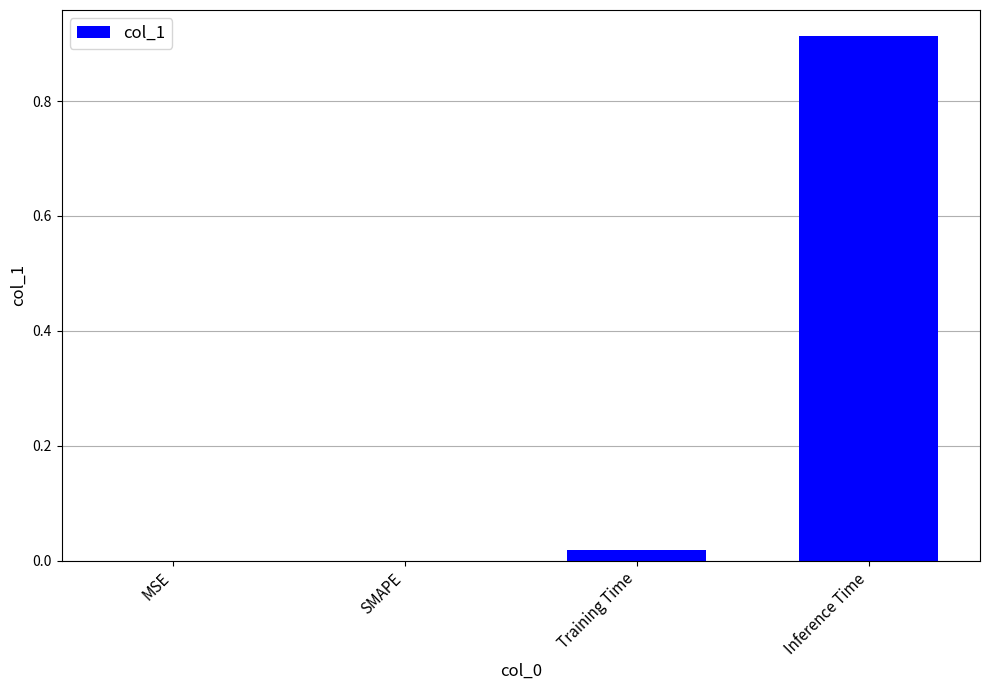

Which has a higher value, Inference Time or SMAPE?

Inference Time